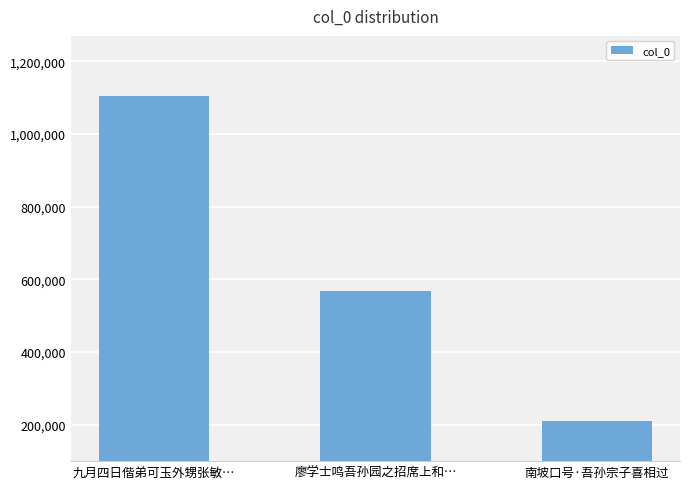

What is the label of the 3rd bar from the left?

南坡口号·吾孙宗子喜相过